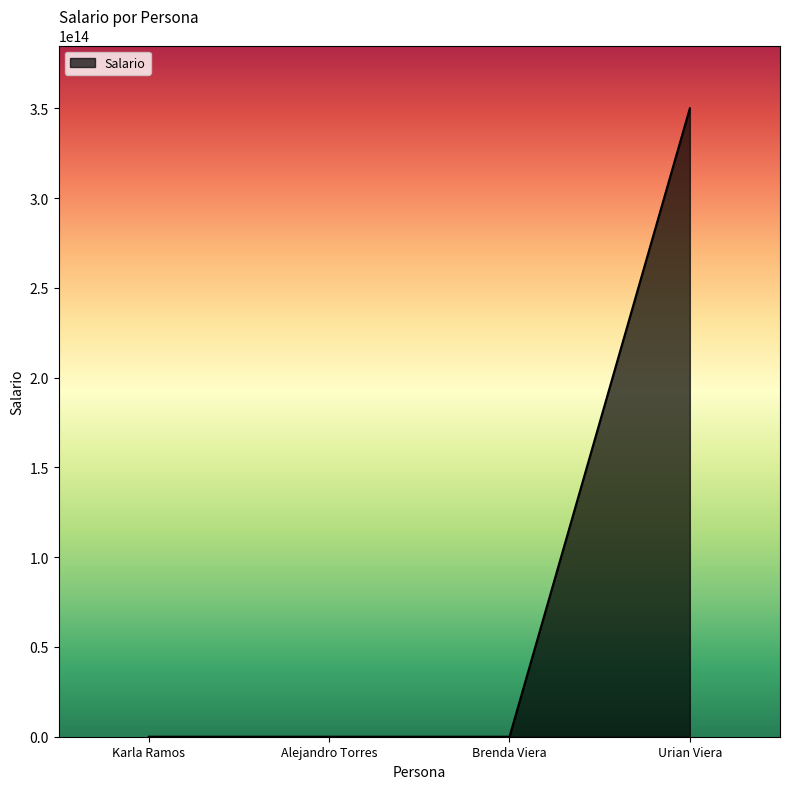

True or false: there are more than 1 points higher than both neighbors.

False